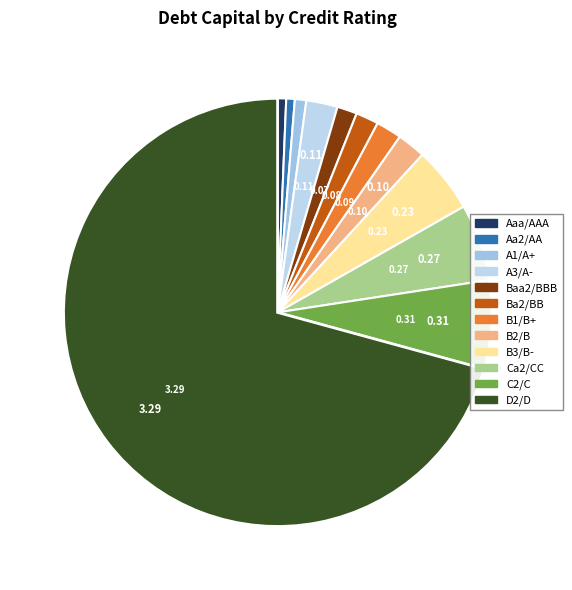

Is the sum of A1/A+ and Ba2/BB greater than half?

No